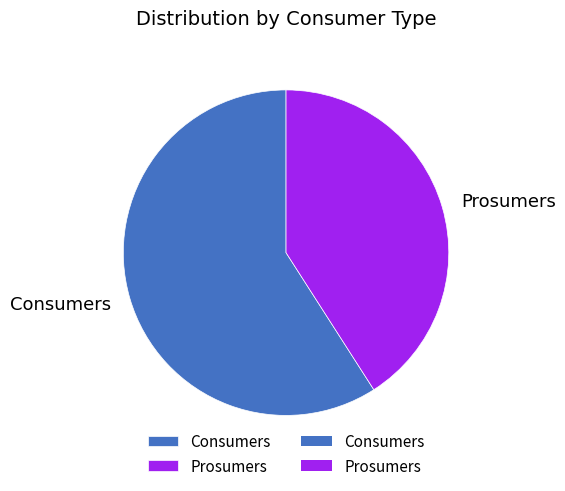

Which category has the biggest portion of the pie?

Consumers